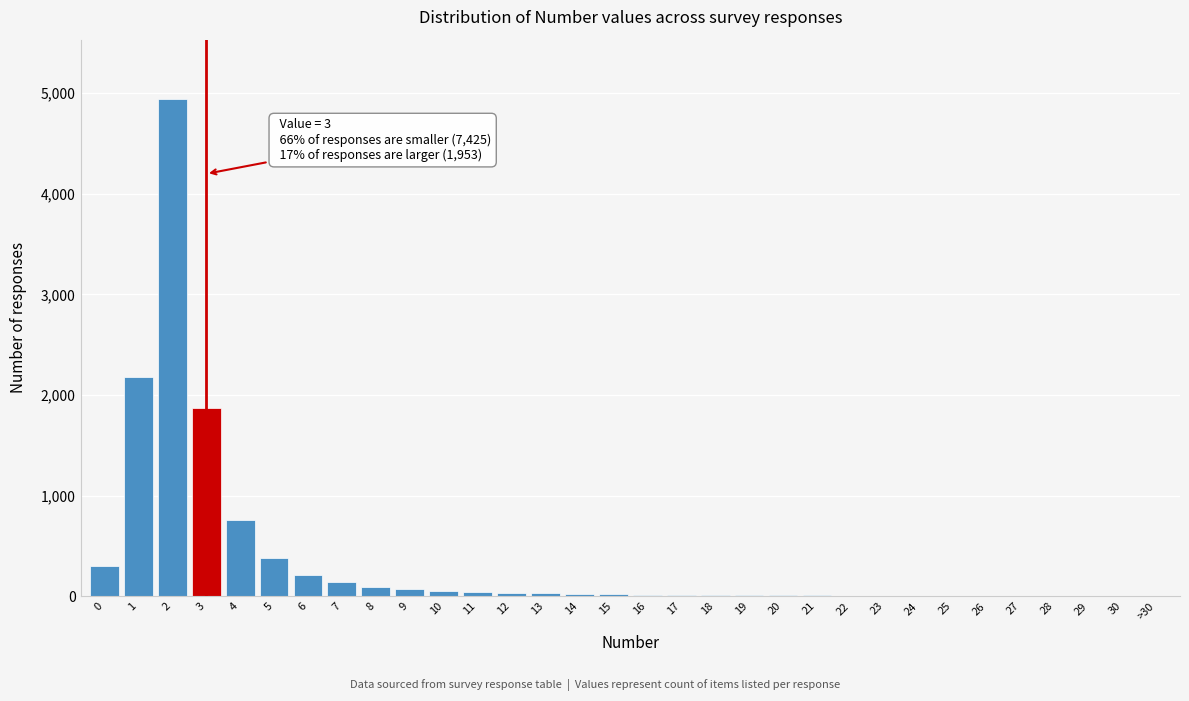

What is the maximum value shown in the chart?

4940